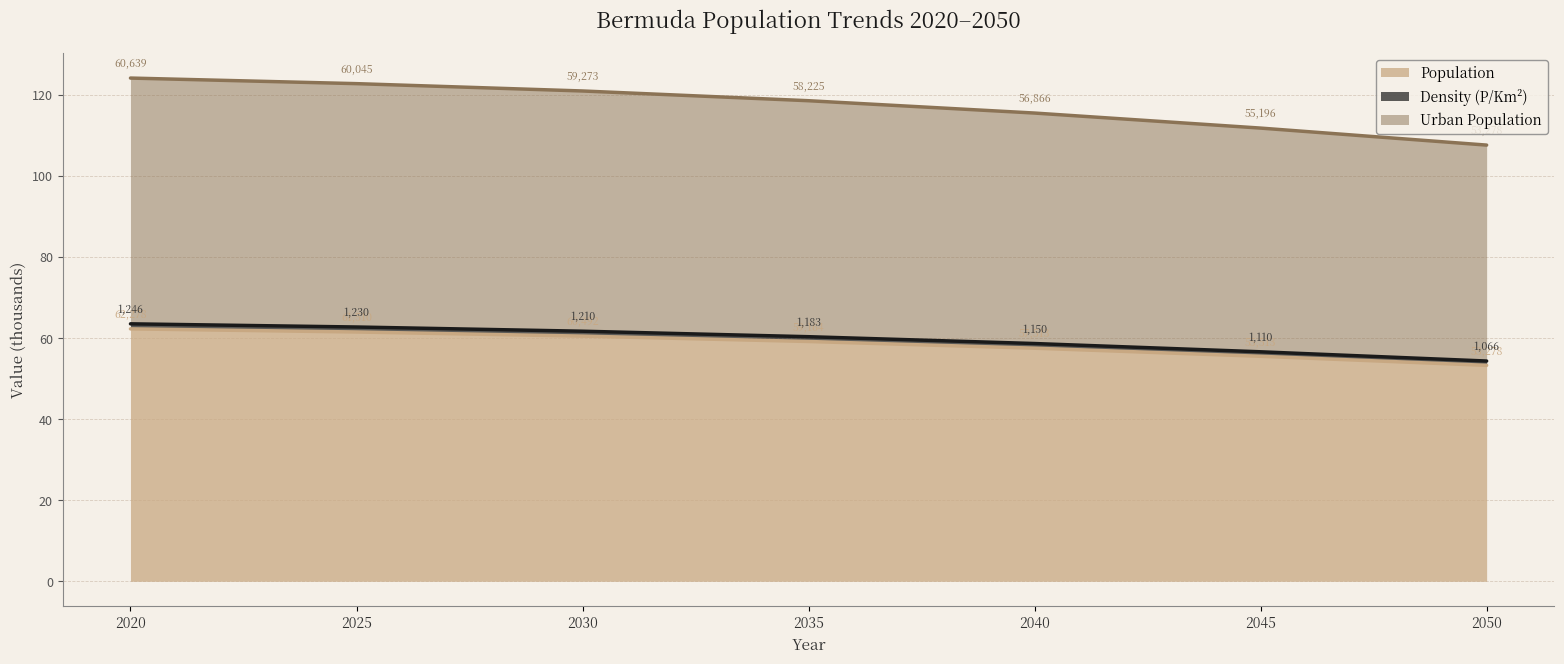

Which category has the lowest value in the Urban Population series?

2050